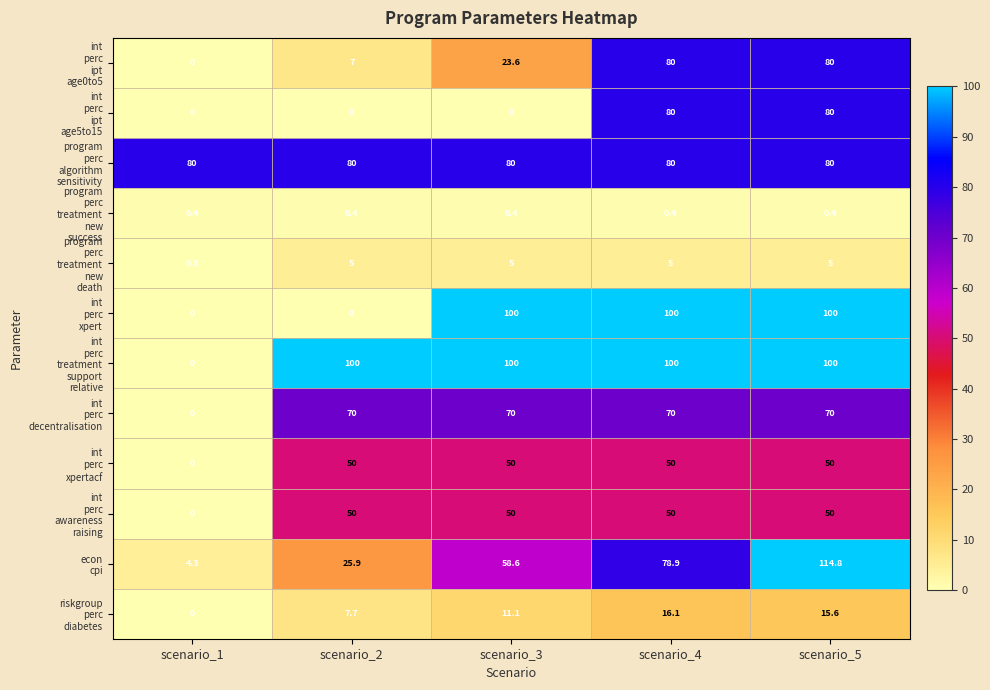

At which category is the sum across all series the highest?

scenario_5